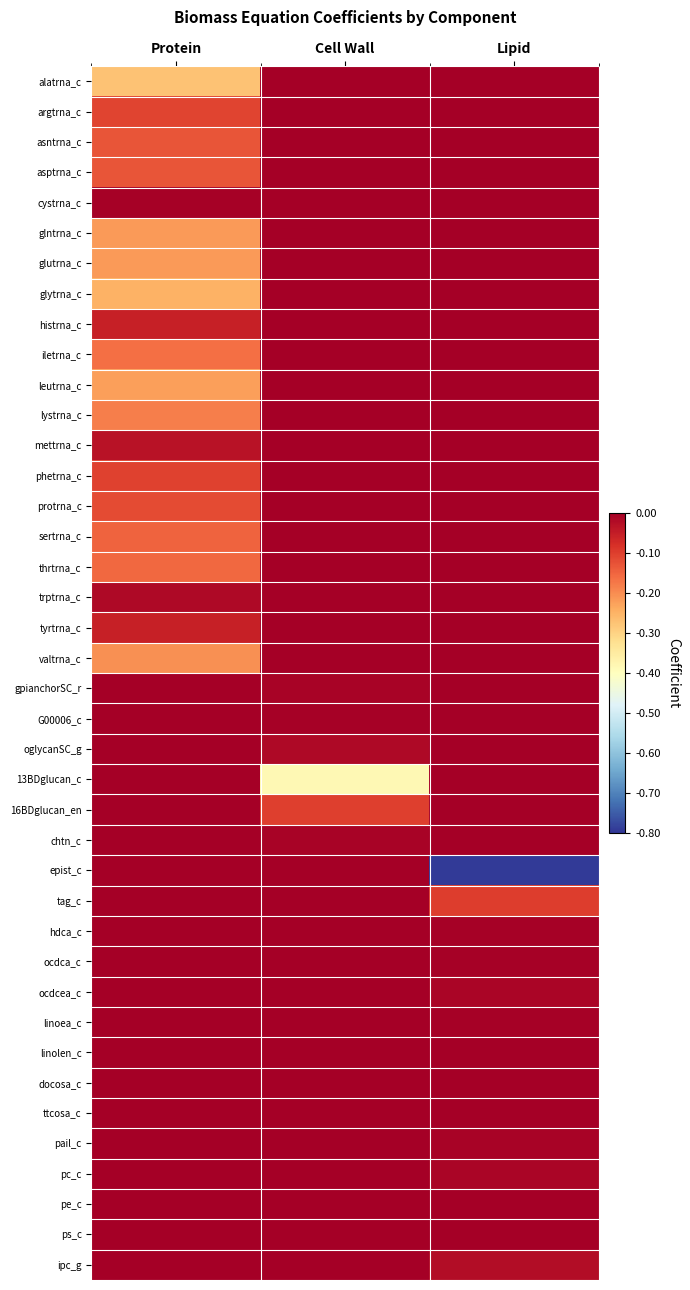

At which category is the sum across all series the highest?

Cell Wall